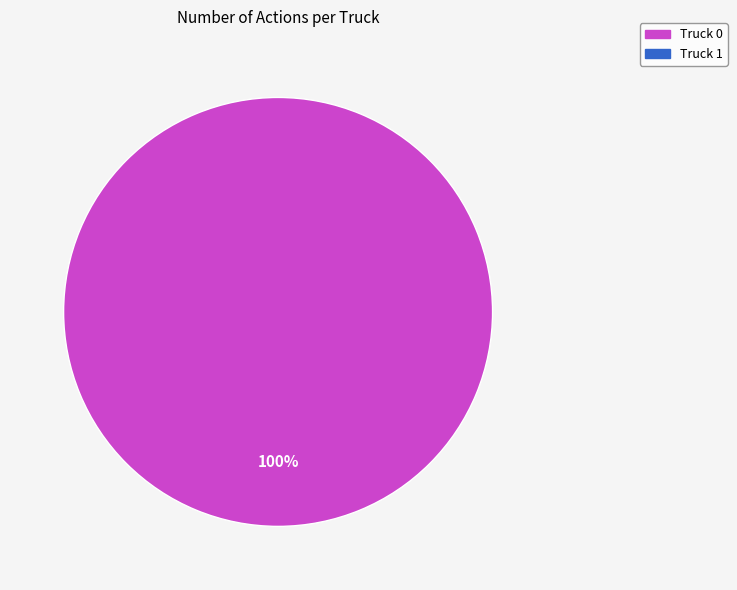

Is there a majority slice in this chart?

Yes